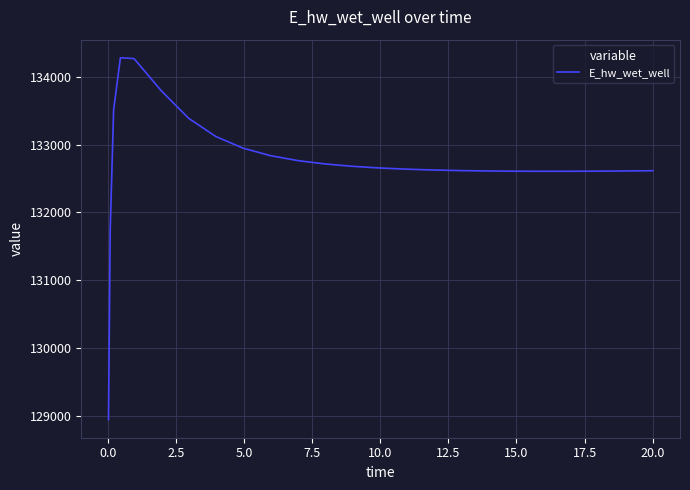

What is the difference between the maximum and minimum values?

5341.5